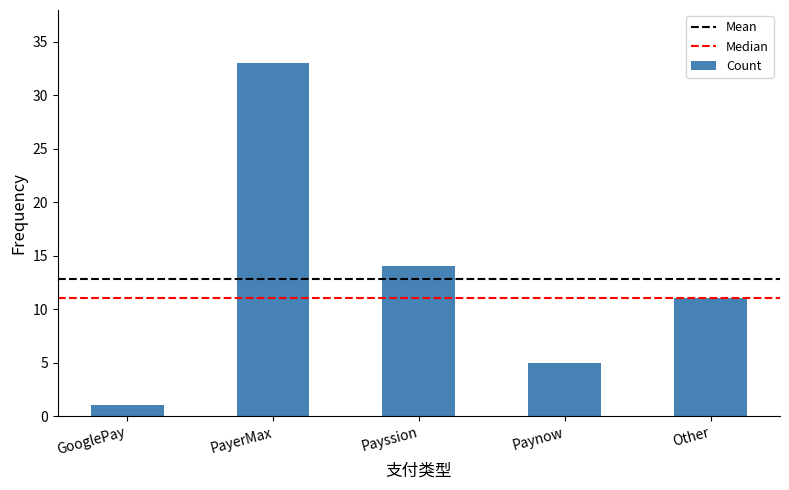

Is it true that the value at GooglePay is 1?

True